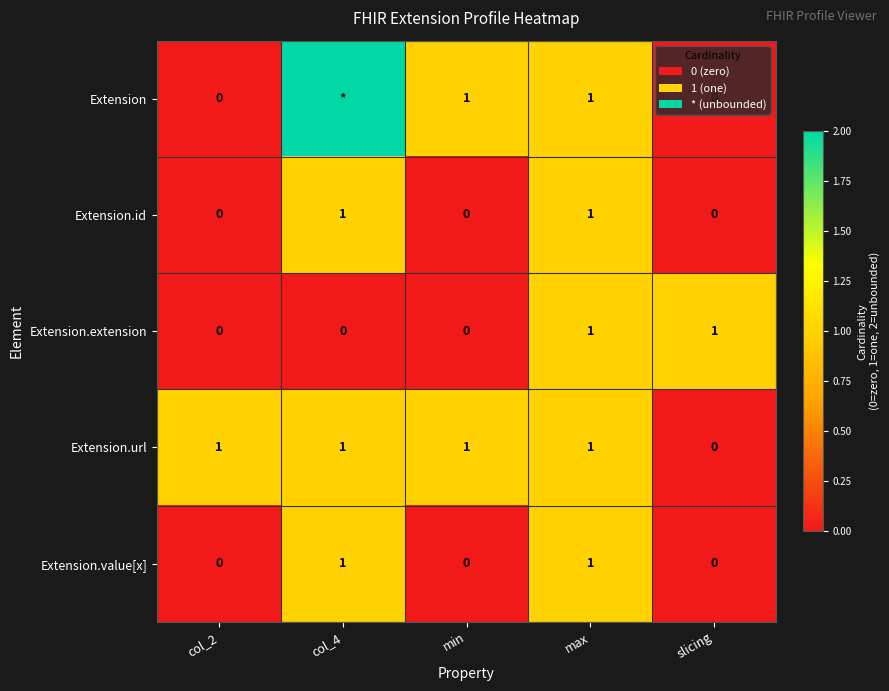

What is the sum of all Extension.url values?

4